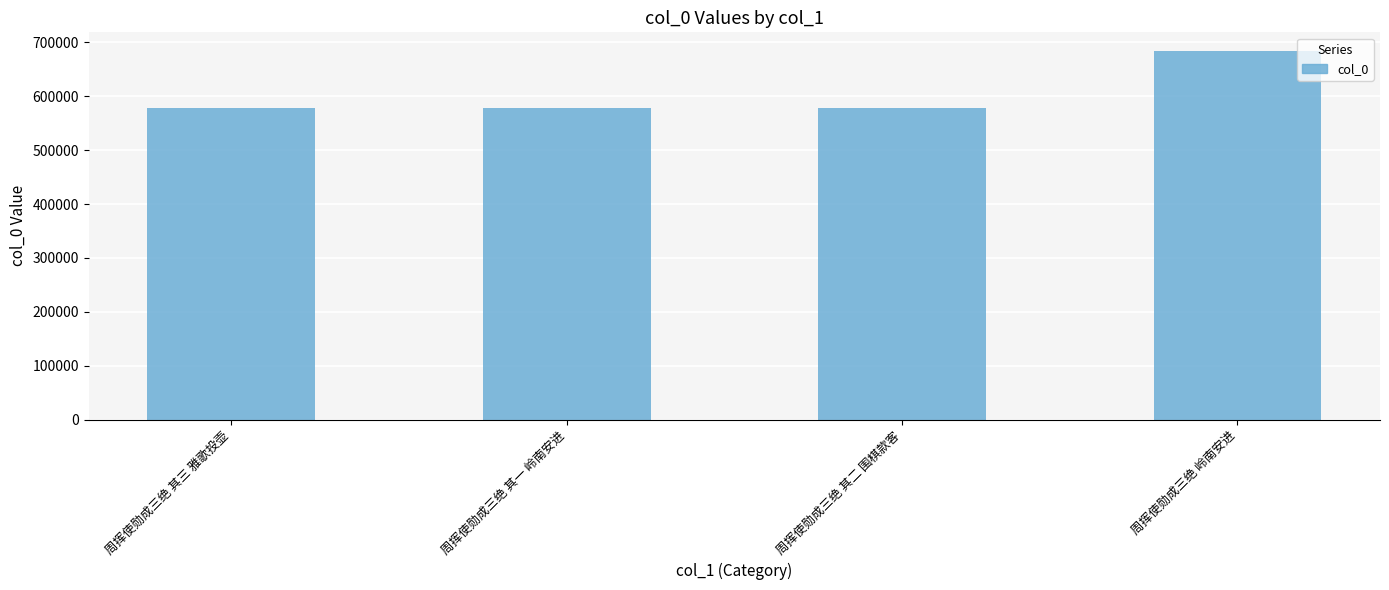

What is the change in value from 周挥使勋成三绝 其三 雅歌投壶 to 周挥使勋成三绝 岭南安进?

+105424